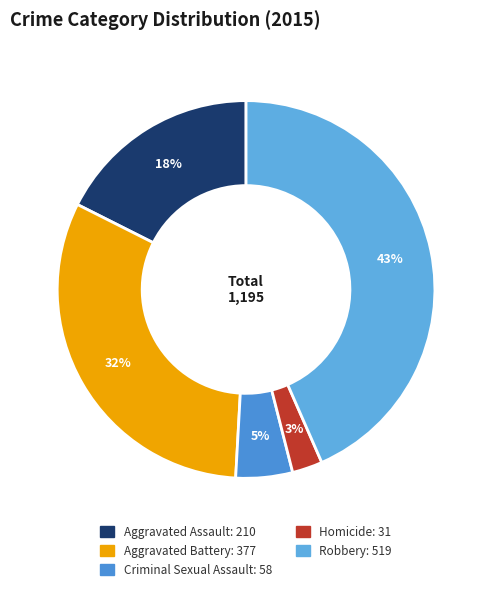

Is Criminal Sexual Assault the majority of the pie?

No